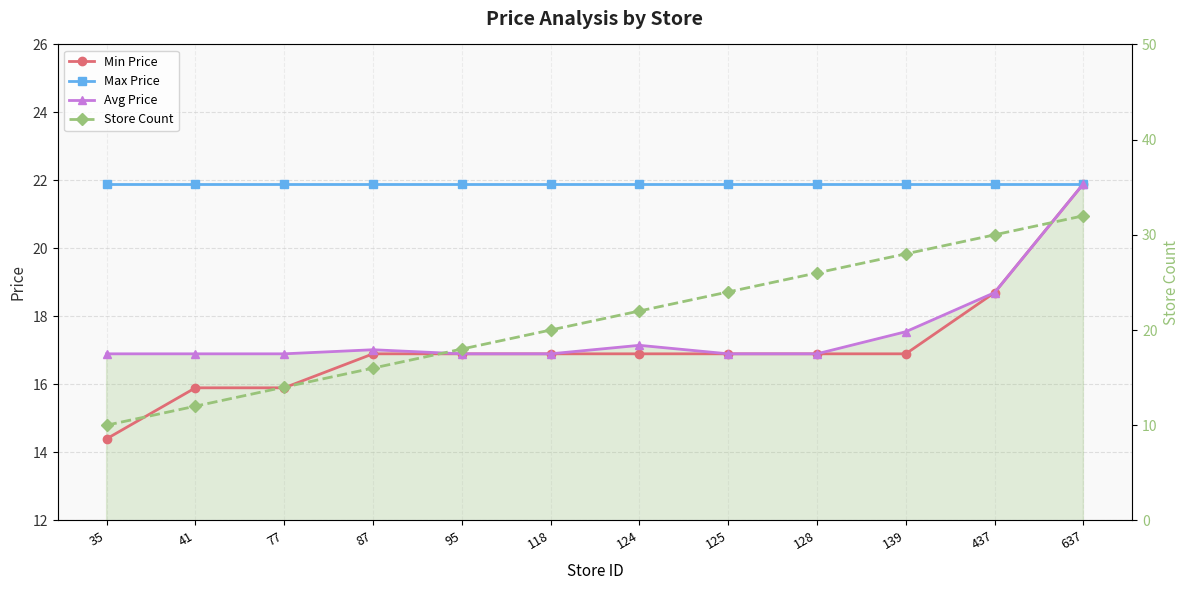

What is the maximum value for Max Price?

21.9